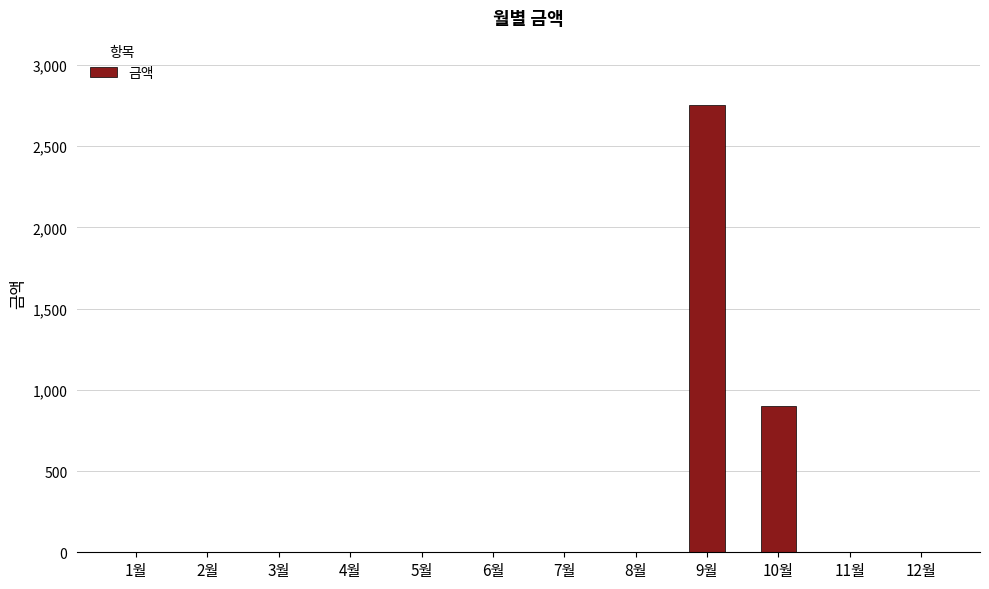

What is the maximum value shown in the chart?

2750